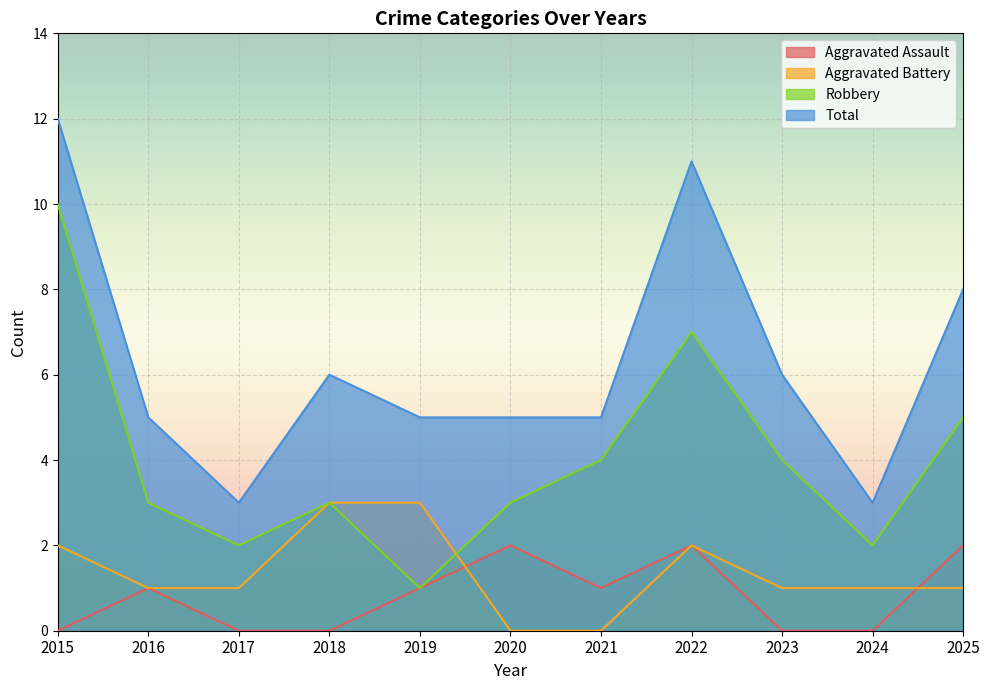

In Aggravated Assault, how many points are lower than both neighbors (excluding endpoints)?

1